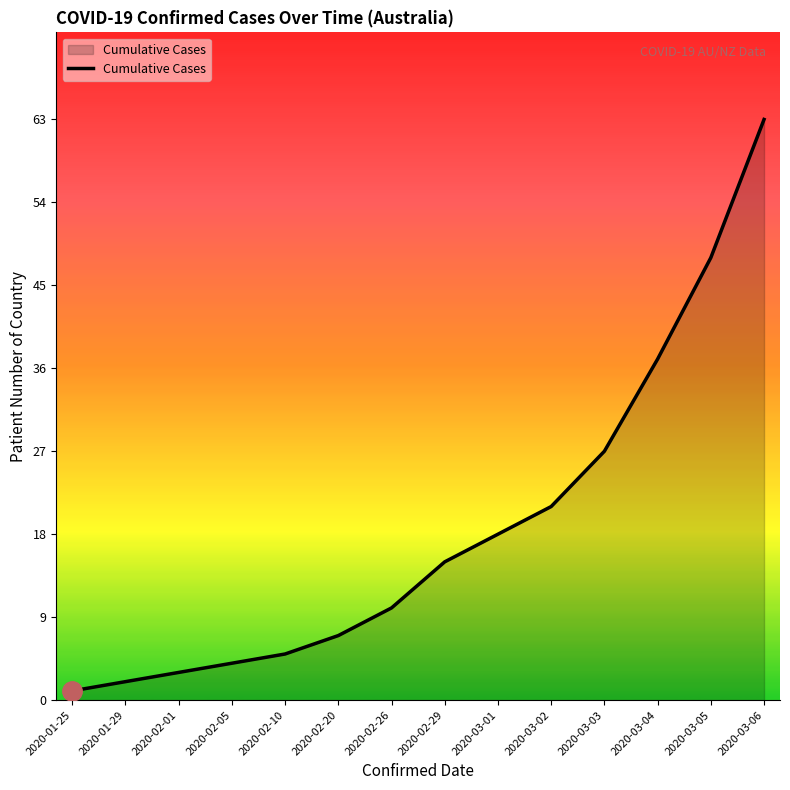

Which label corresponds to the largest value in the chart?

2020-03-06